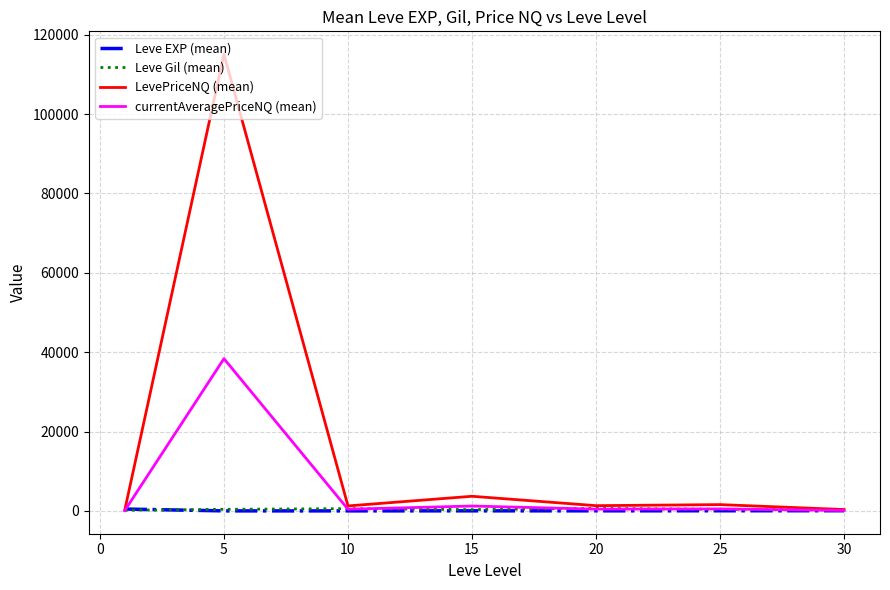

What is the maximum value shown in the chart?

115110.6